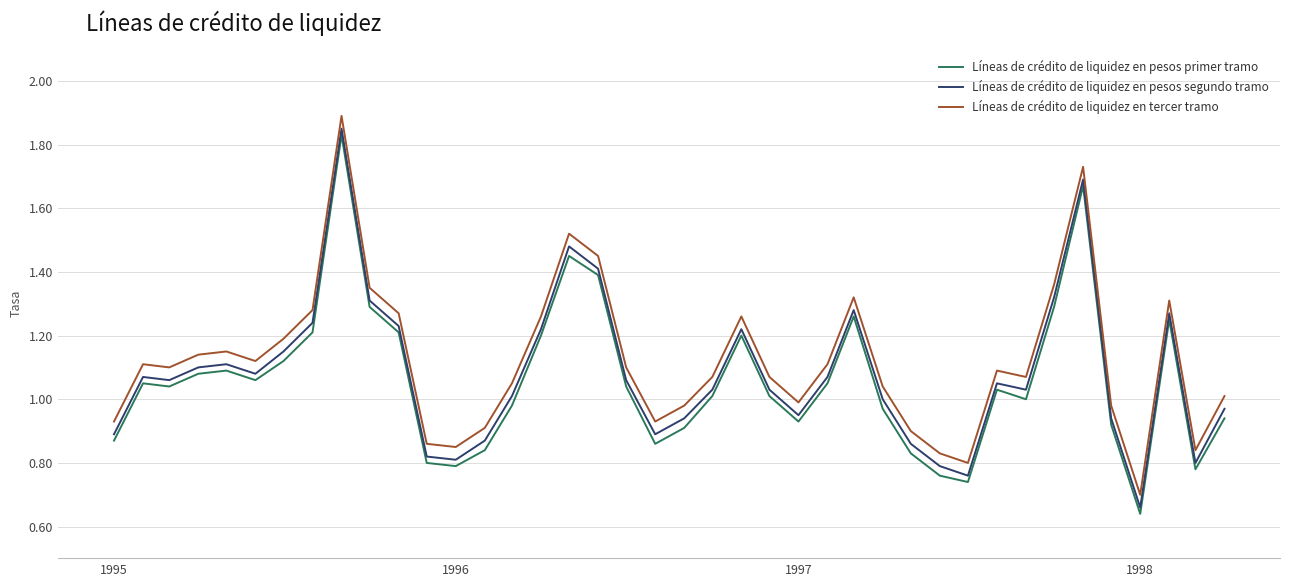

True or false: Líneas de crédito de liquidez en pesos segundo tramo and Líneas de crédito de liquidez en tercer tramo intersect in this chart.

False